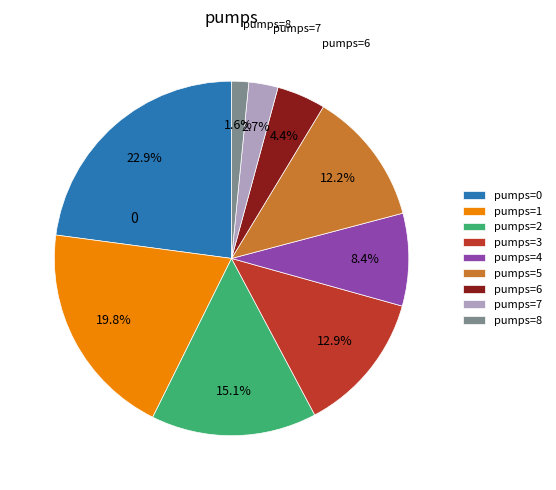

Rank the categories by value from highest to lowest.

pumps=0, pumps=1, pumps=2, pumps=3, pumps=5, pumps=4, pumps=6, pumps=7, pumps=8